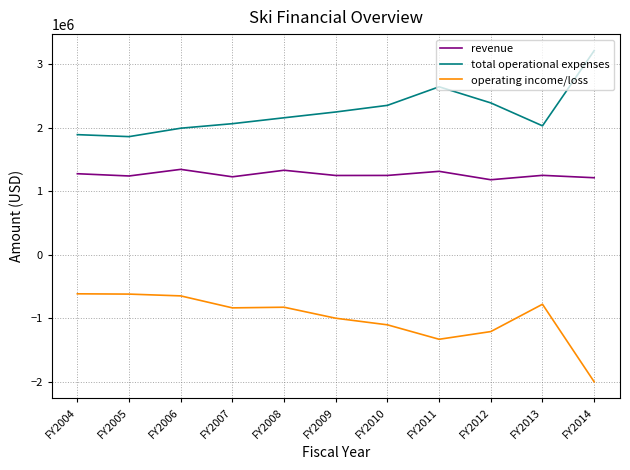

Is it true that total operational expenses equals 2388164 at FY2012?

True